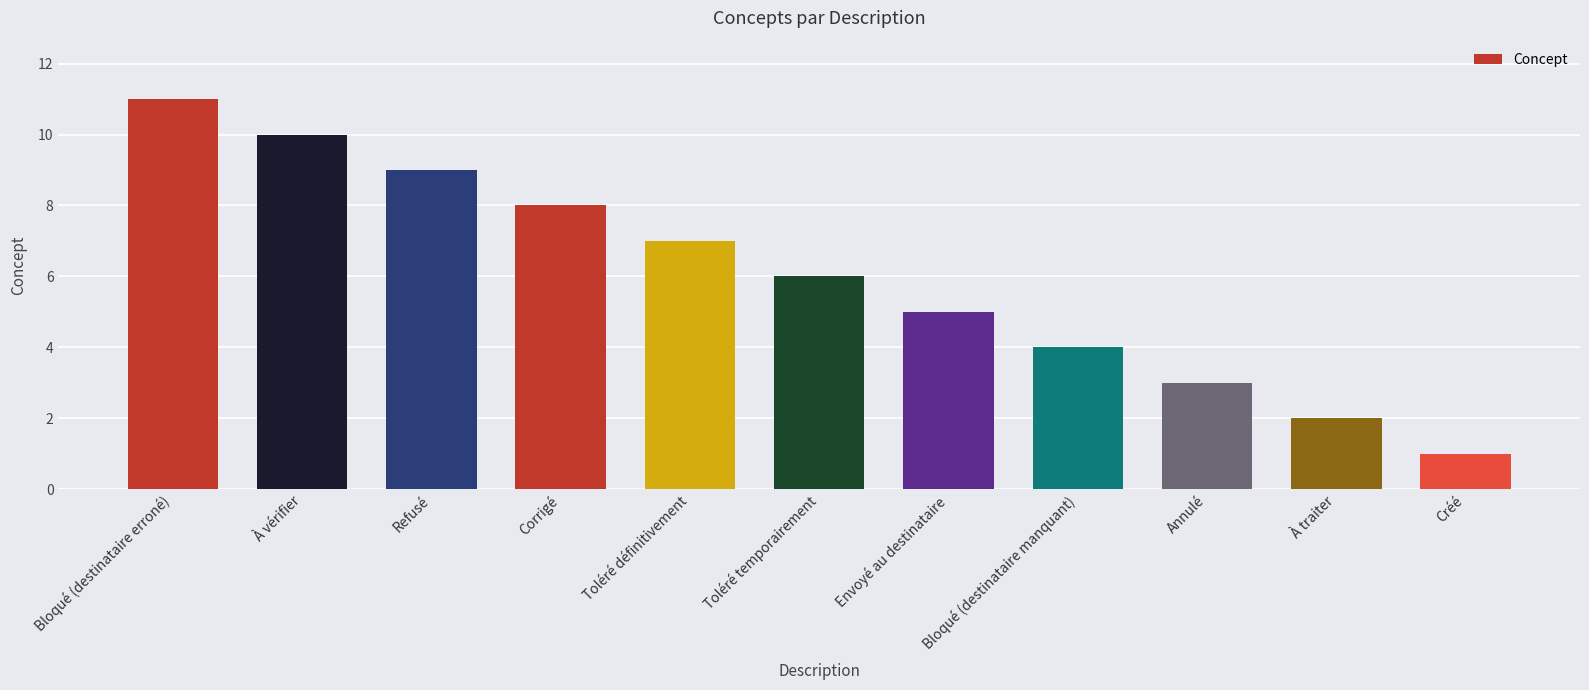

How many values are between 3 and 9?

7